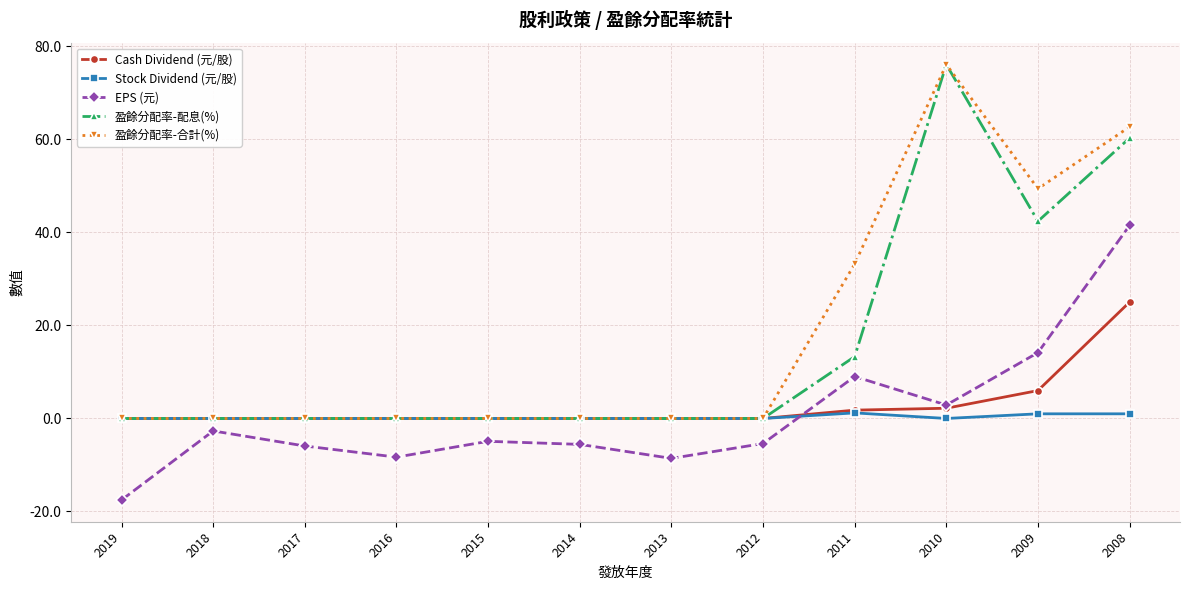

What is the difference between the highest and lowest values at 2016?

8.3